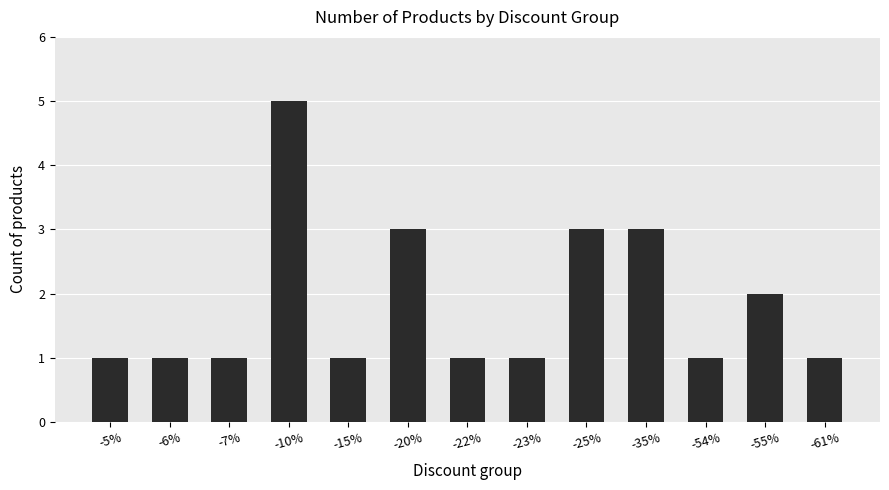

What is the approximate value at -6%?

1